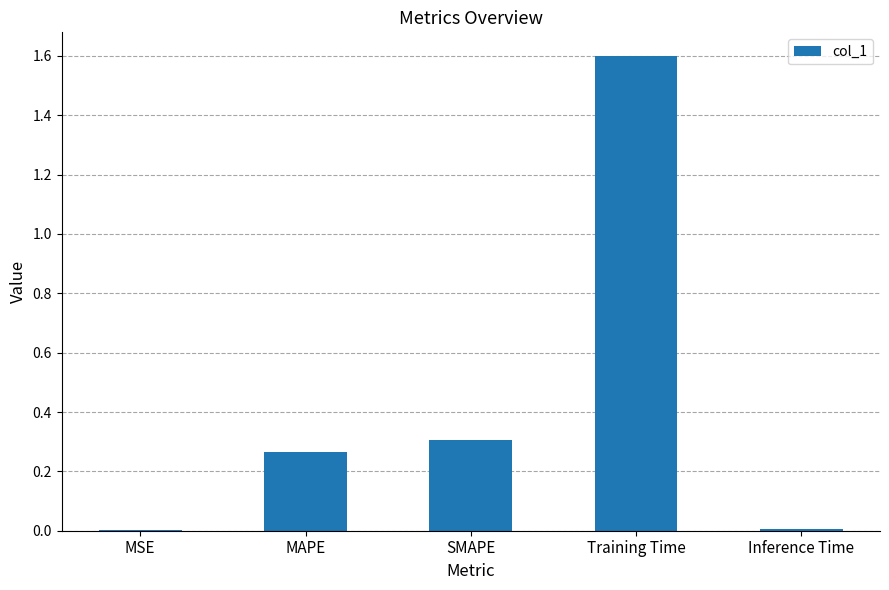

The value at MSE is 0.0. True or false?

True